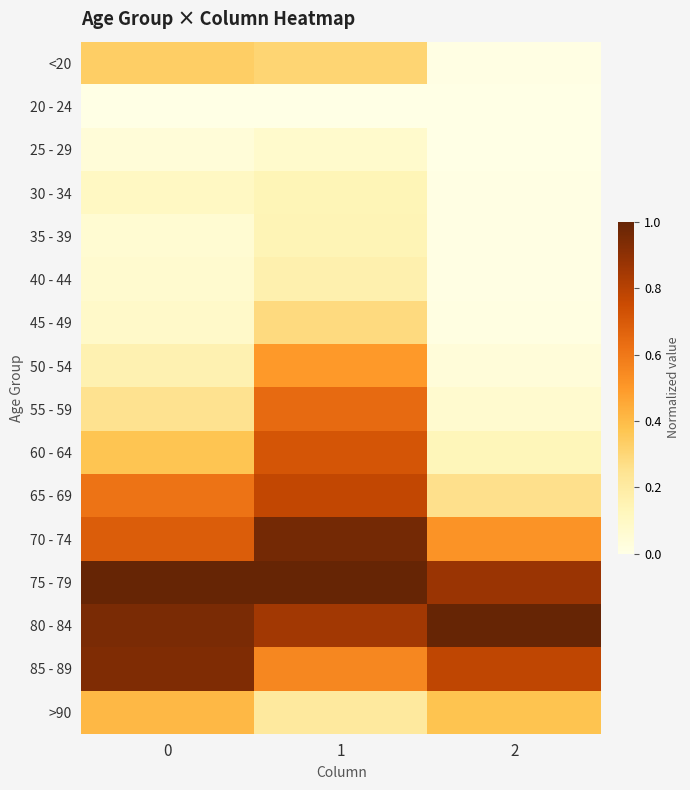

What is the maximum value shown in the chart?

1.0